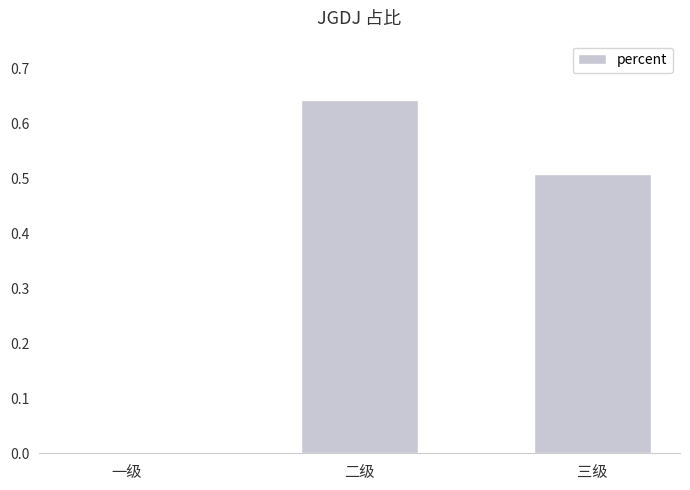

Which category has the highest value across all series?

二级